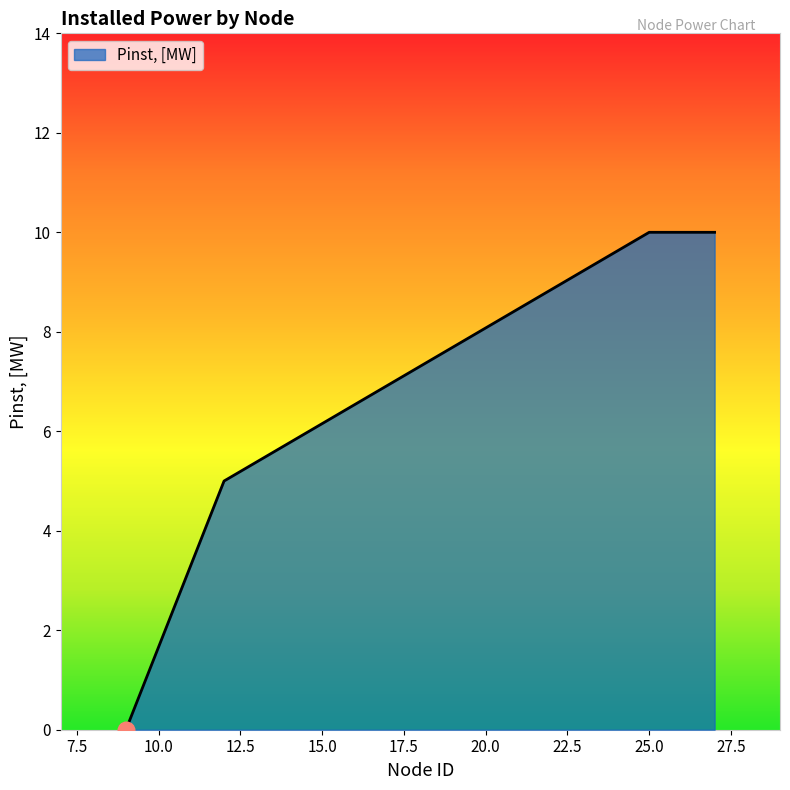

Count the number of categories in the chart.

4